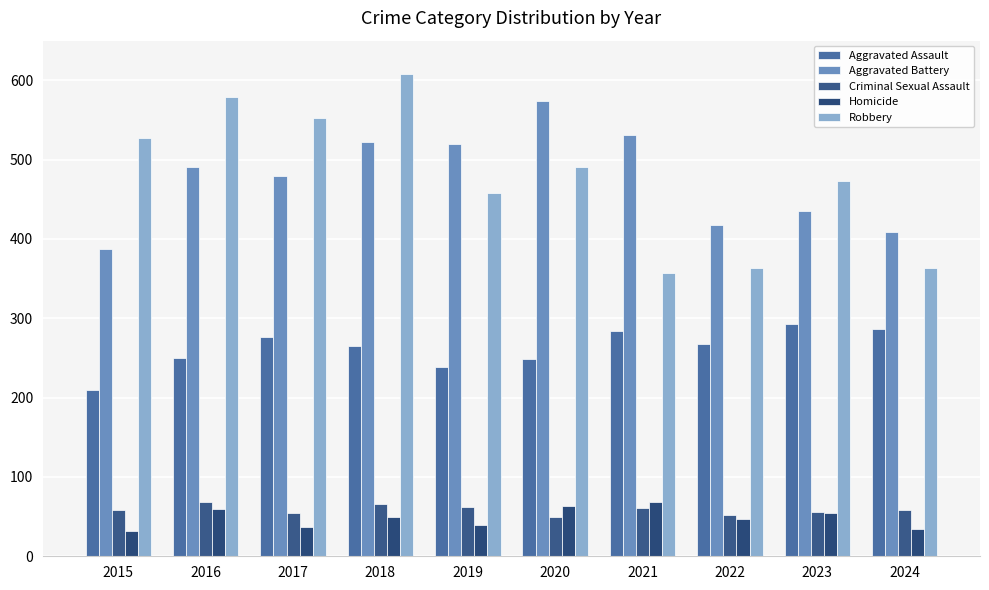

Reading left to right, extract all data points from this chart.

Aggravated Assault: 2015=210	2016=250	2017=276	2018=265	2019=238	2020=249	2021=284	2022=267	2023=293	2024=286
Aggravated Battery: 2015=387	2016=491	2017=480	2018=522	2019=520	2020=574	2021=531	2022=417	2023=435	2024=409
Criminal Sexual Assault: 2015=58	2016=69	2017=55	2018=66	2019=62	2020=50	2021=61	2022=52	2023=56	2024=58
Homicide: 2015=32	2016=59	2017=37	2018=49	2019=40	2020=63	2021=69	2022=47	2023=55	2024=34
Robbery: 2015=527	2016=579	2017=553	2018=608	2019=458	2020=491	2021=357	2022=364	2023=473	2024=363